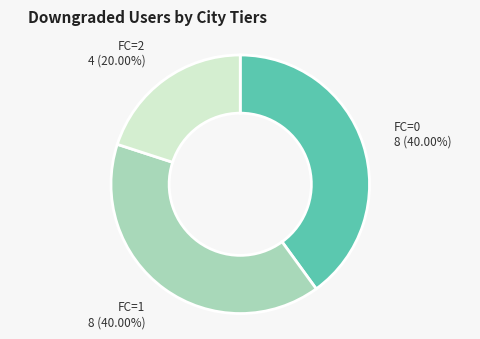

Between FC=1 and FC=2, which is larger?

FC=1